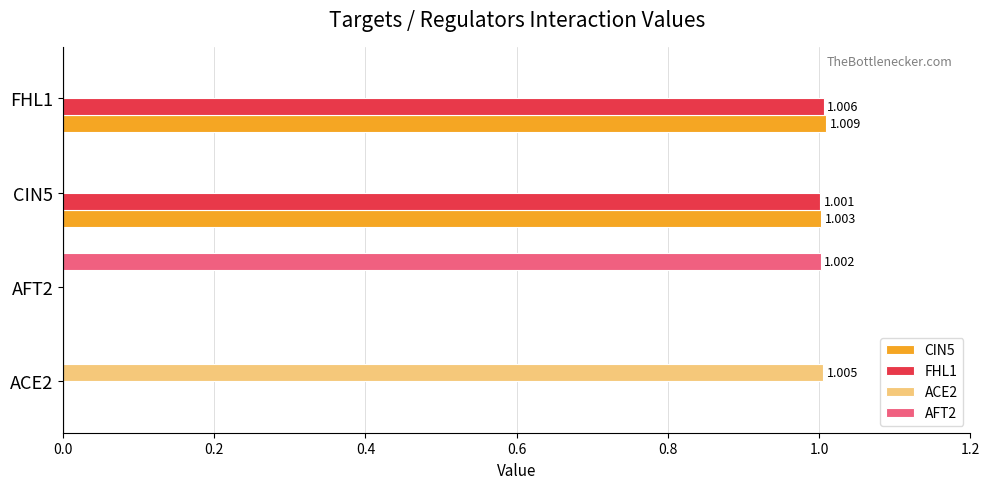

Count the number of data series in this chart.

4